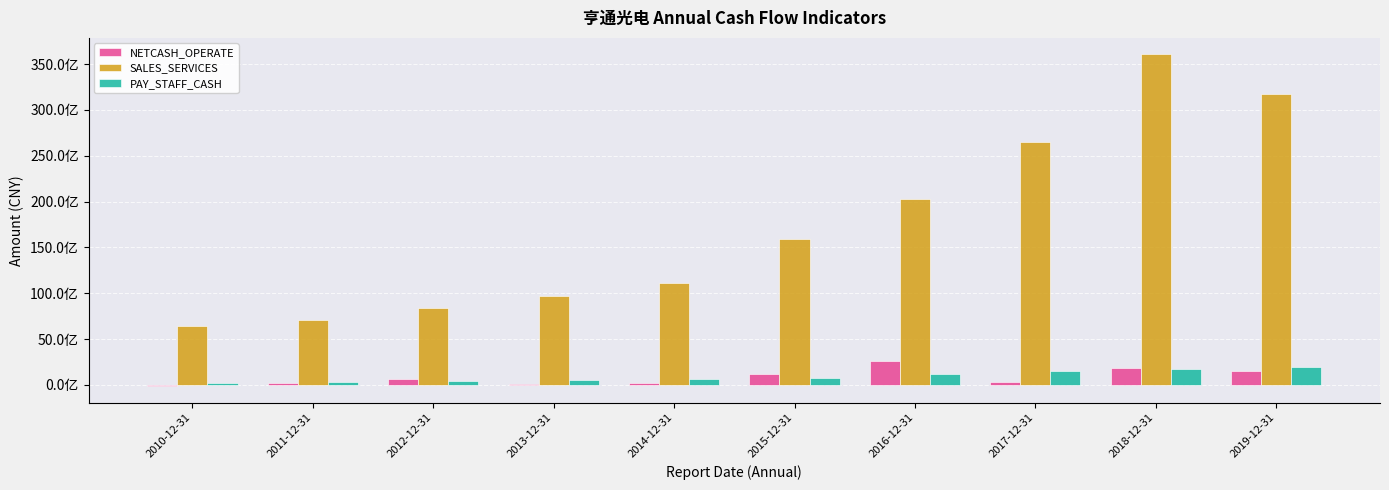

At how many categories does at least one series exceed 2435036473?

10